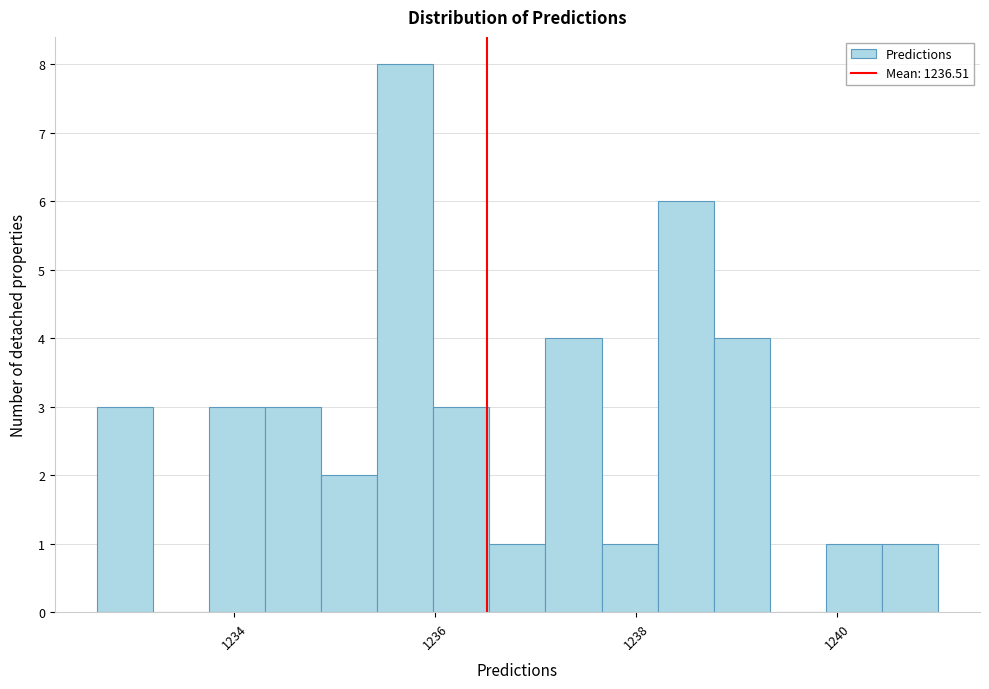

Around what value on the x-axis is the tallest bar? Give the approximate position of its centre, as read against the axis.

1235.6